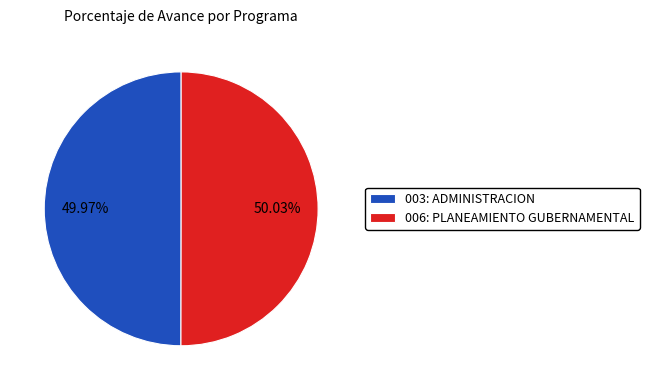

Is there any slice that represents more than half of the pie?

Yes